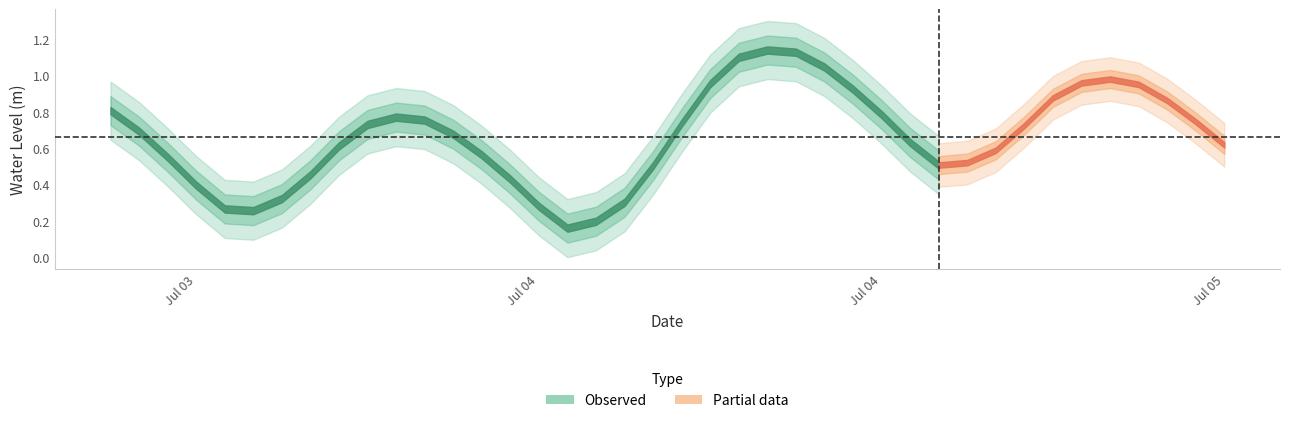

What is the minimum value shown in the chart?

0.2